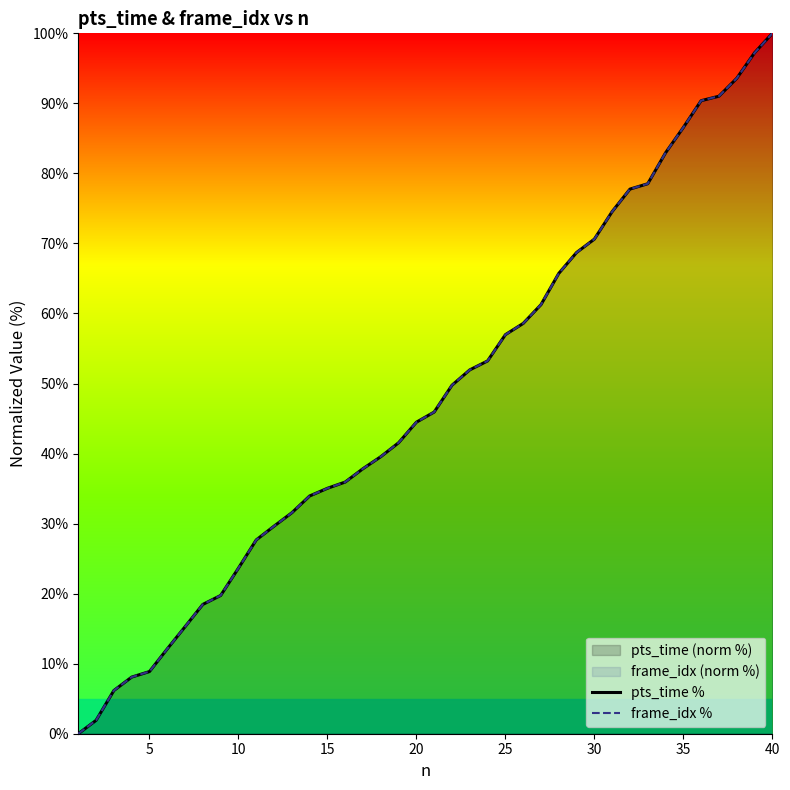

At how many categories does at least one series exceed 79?

7